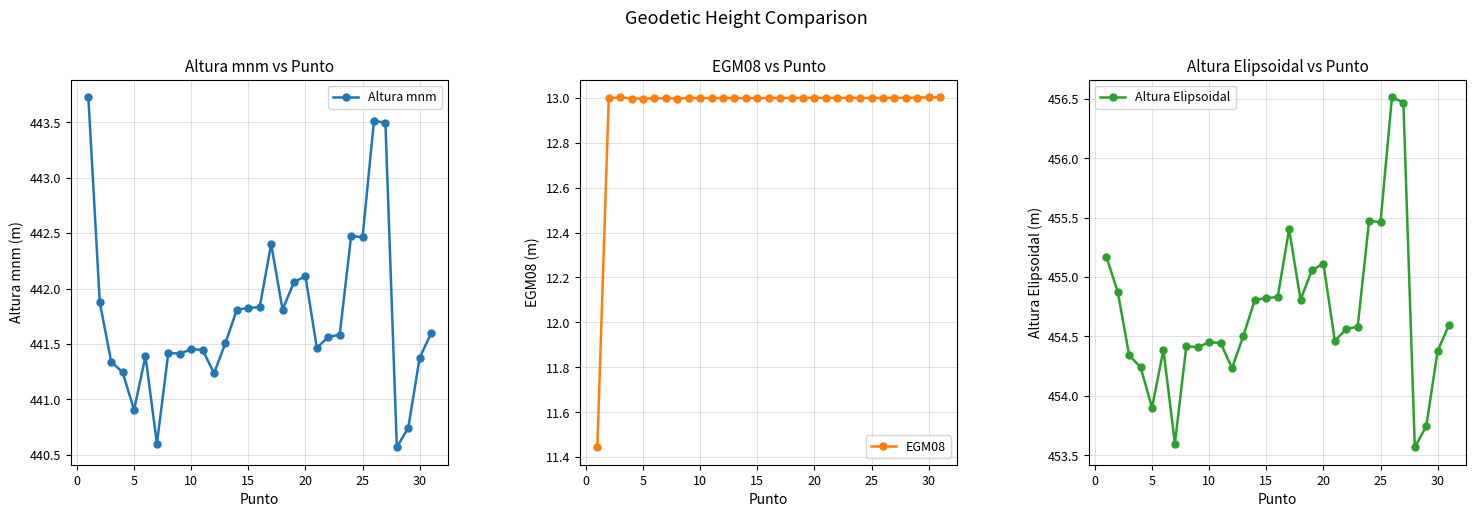

True or false: Altura mnm has more than 2 points higher than both neighbors.

True